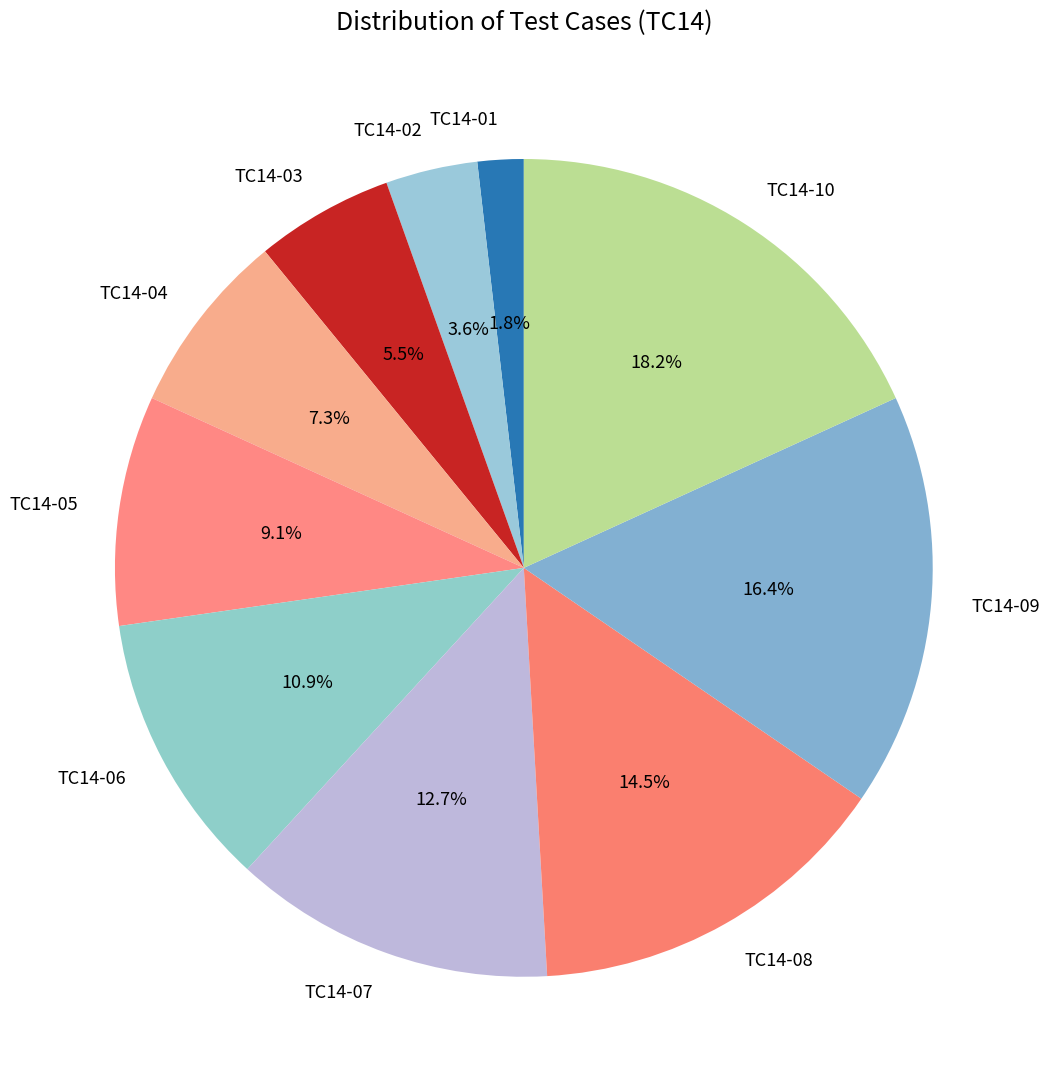

Do TC14-03 and TC14-08 together represent more than half of the pie?

No